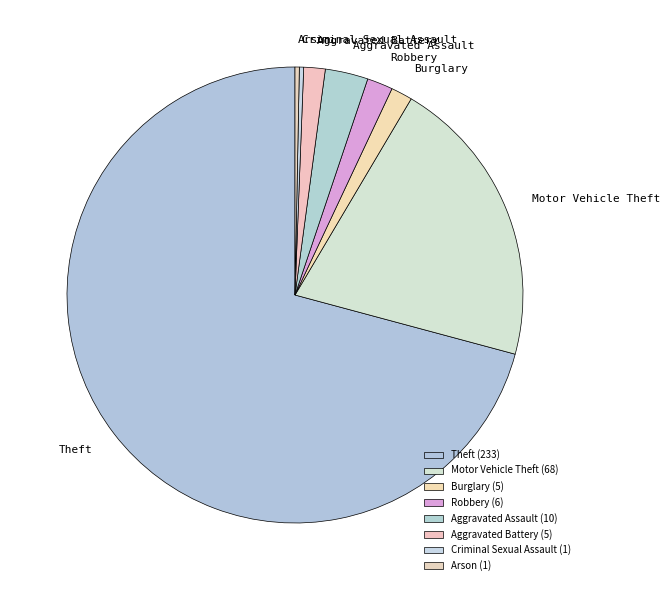

How many slices are in this pie chart?

8